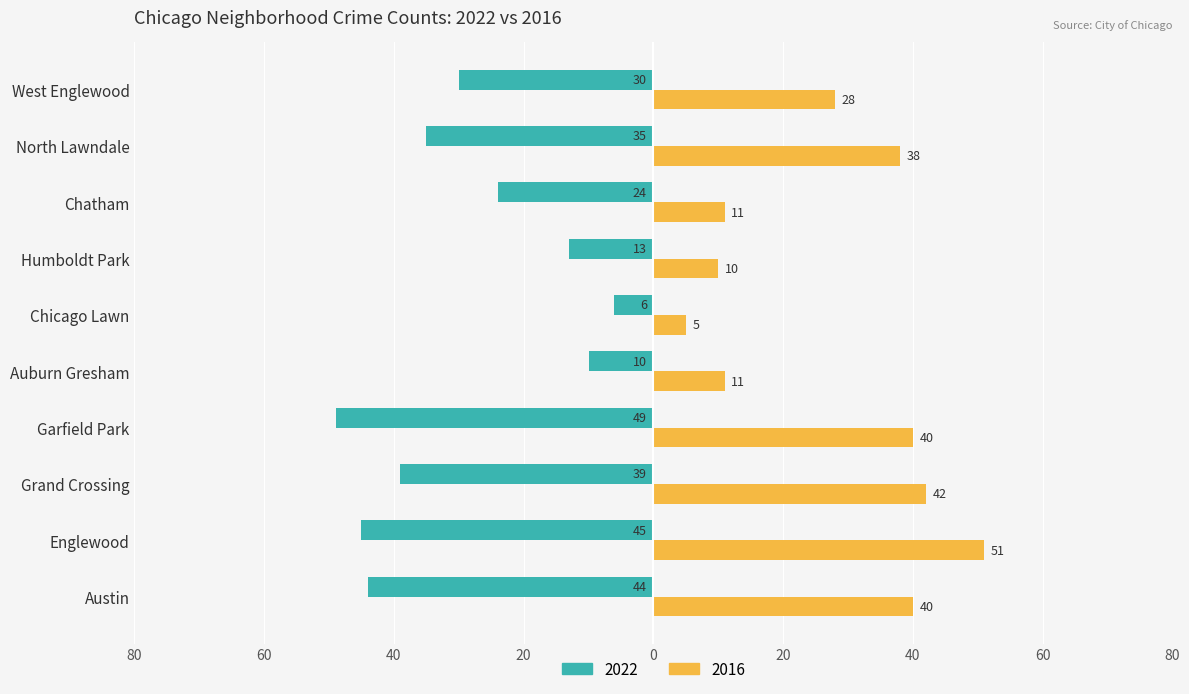

What is the sum of all 2016 values?

276